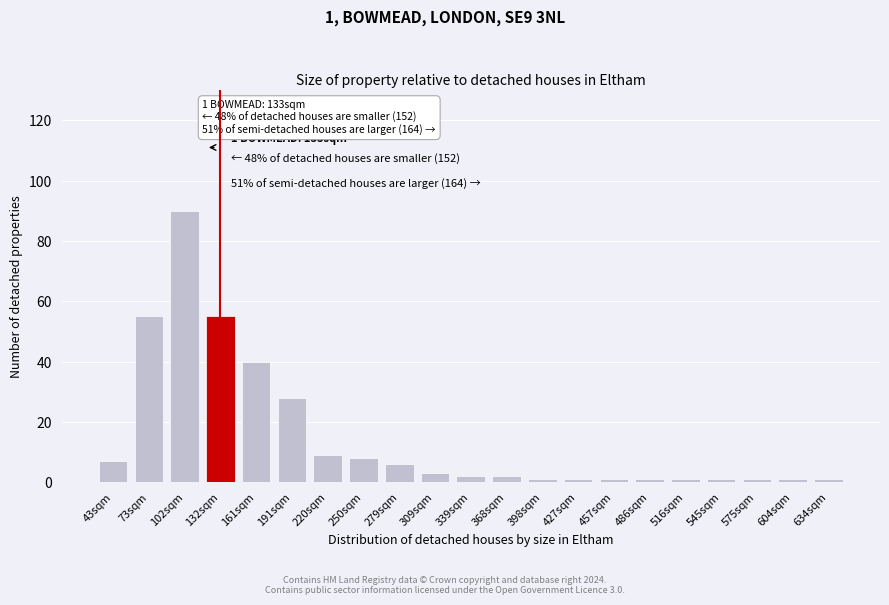

Reading left to right, transcribe all the data shown in this chart.

7	55	90	55	40	28	9	8	6	3	2	2	1	1	1	1	1	1	1	1	1